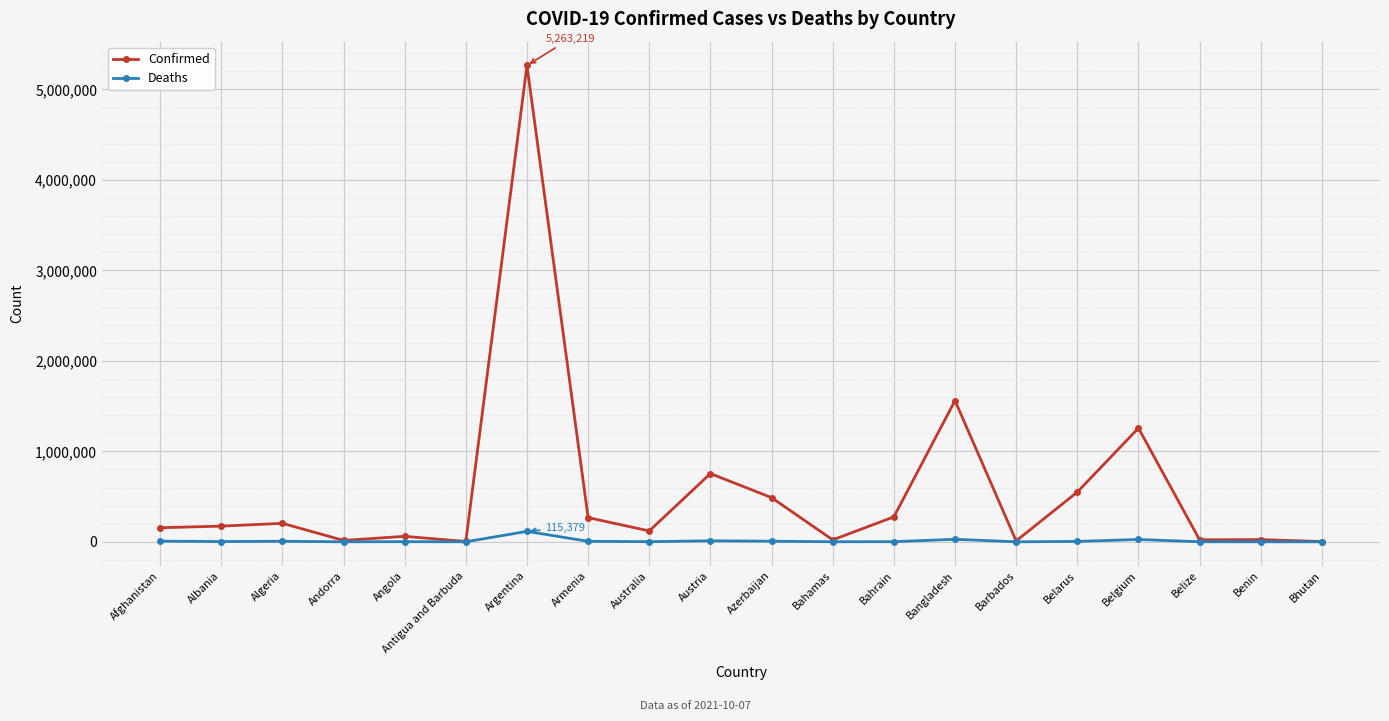

Is the value of Confirmed at Afghanistan greater than the value of Deaths at Azerbaijan?

Yes